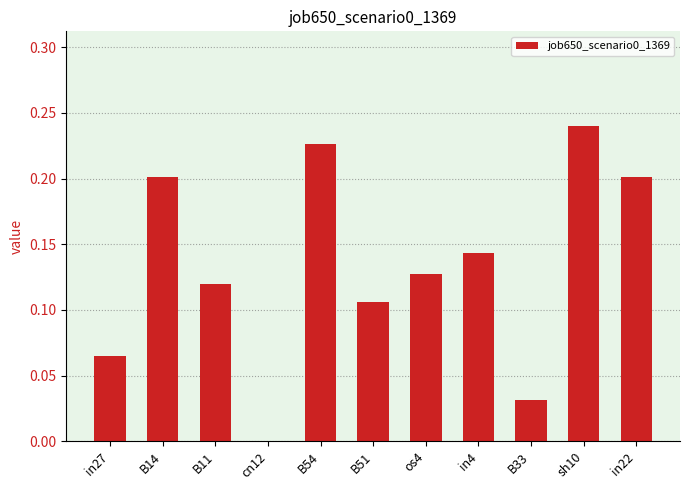

At which category does the chart reach its peak across all series?

sh10